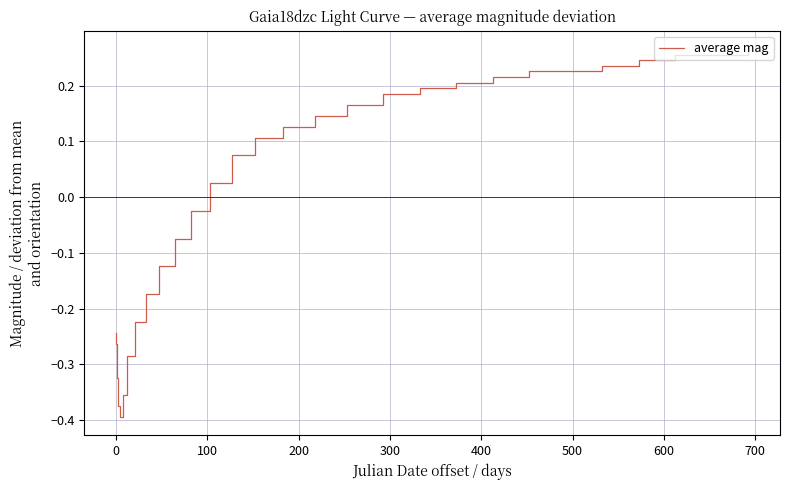

What is the difference between the maximum and minimum values?

0.7